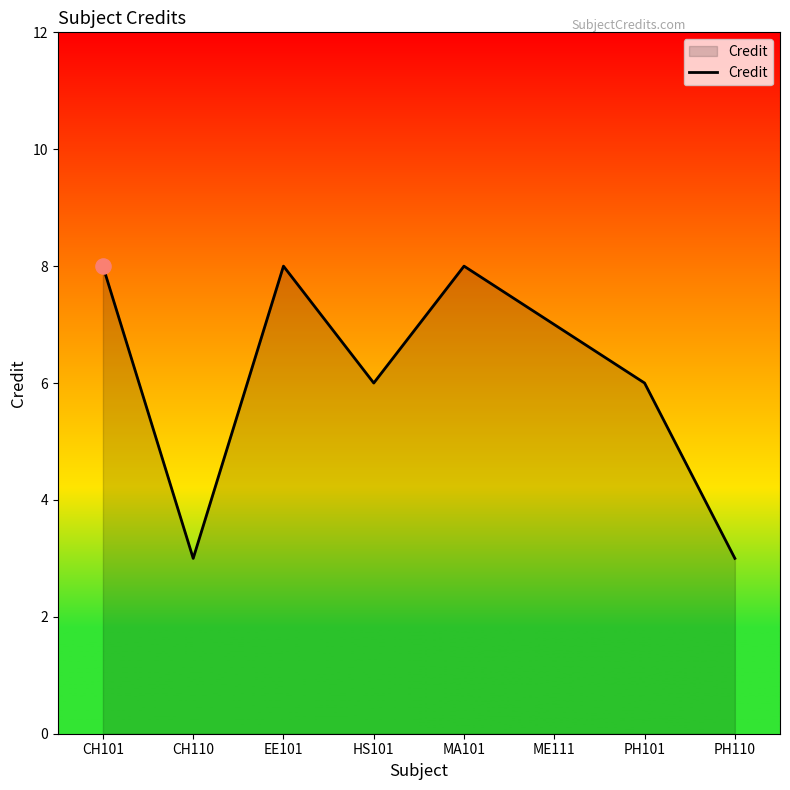

Between HS101 and CH101, which is larger?

CH101